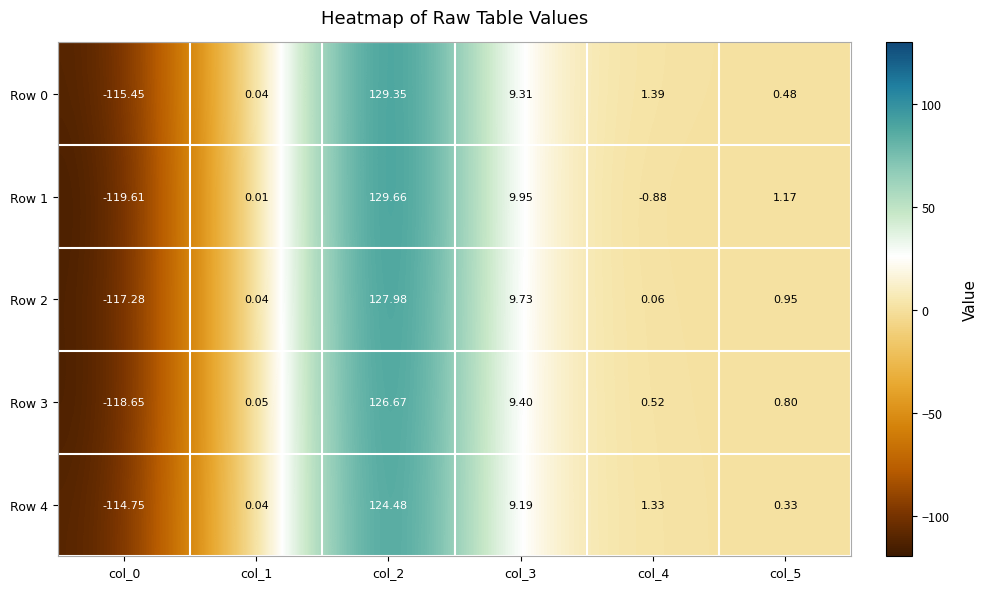

What is the greatest value displayed?

129.7